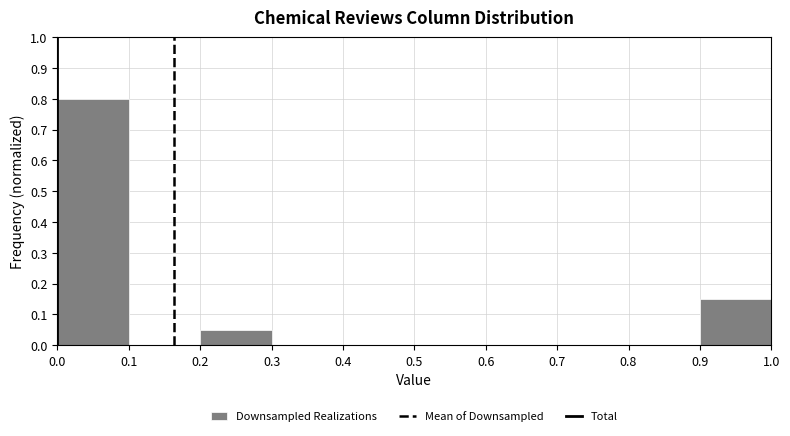

Reading left to right, transcribe this chart: for each bar, give the range it covers on the x-axis and its height. The values are not printed on the chart, so give them approximately, as read against the axis.

0.0 to 0.1: 0.80
0.1 to 0.2: 0
0.2 to 0.3: 0.05
0.3 to 0.4: 0
0.4 to 0.5: 0
0.5 to 0.6: 0
0.6 to 0.7: 0
0.7 to 0.8: 0
0.8 to 0.9: 0
0.9 to 1.0: 0.15